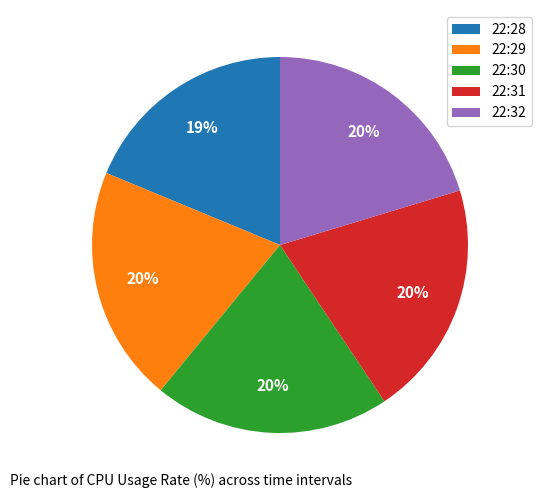

What is the ratio of the value at 22:29 to the value at 22:31?

1.0